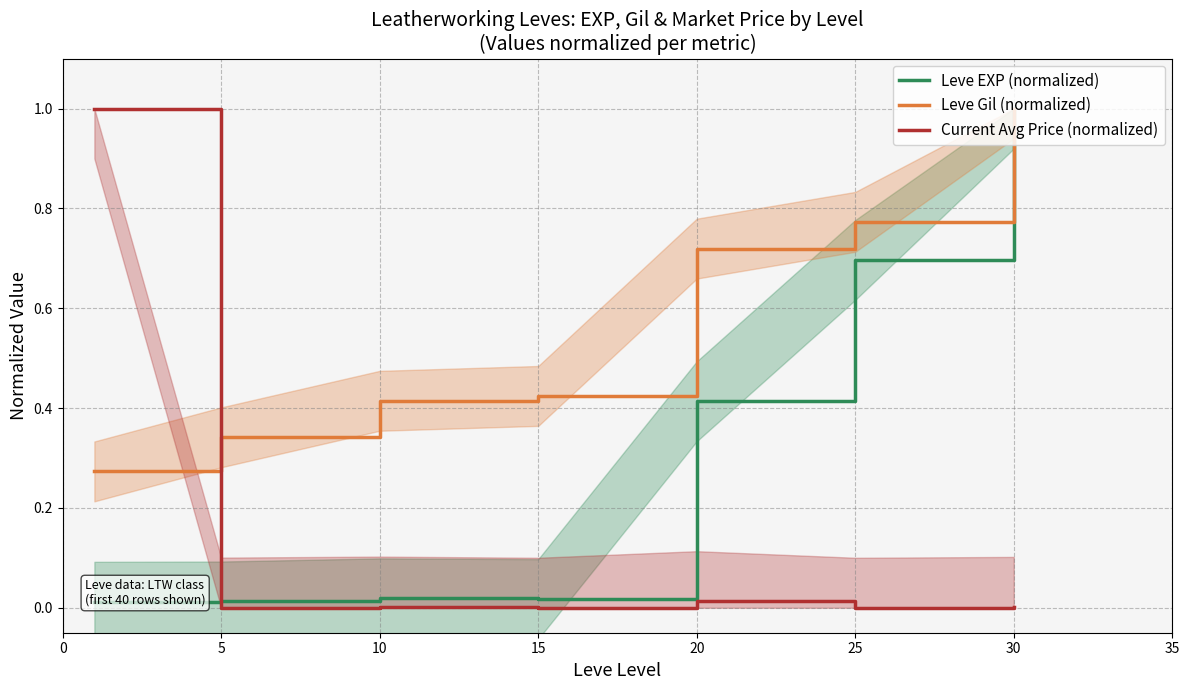

True or false: Current Avg Price (normalized) has a value of 0.0 at 10.

True